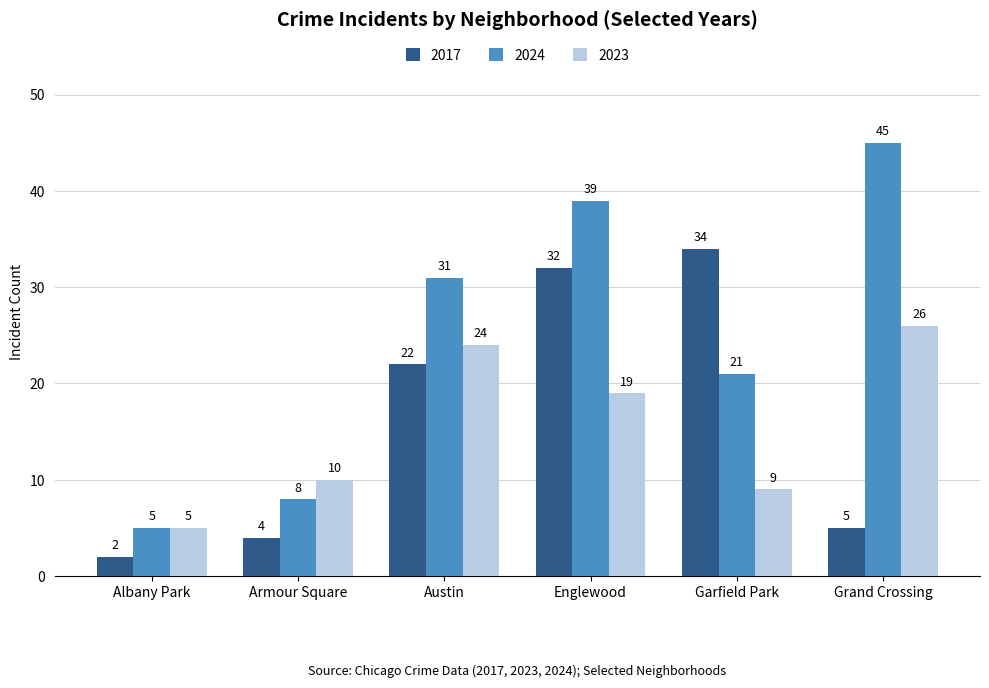

What is the spread (max minus min) of values at Garfield Park?

25